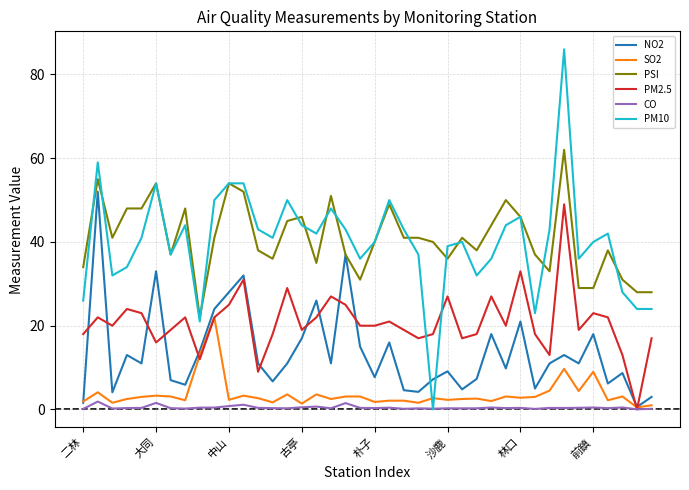

What is the highest value of the SO2 series?

22.0